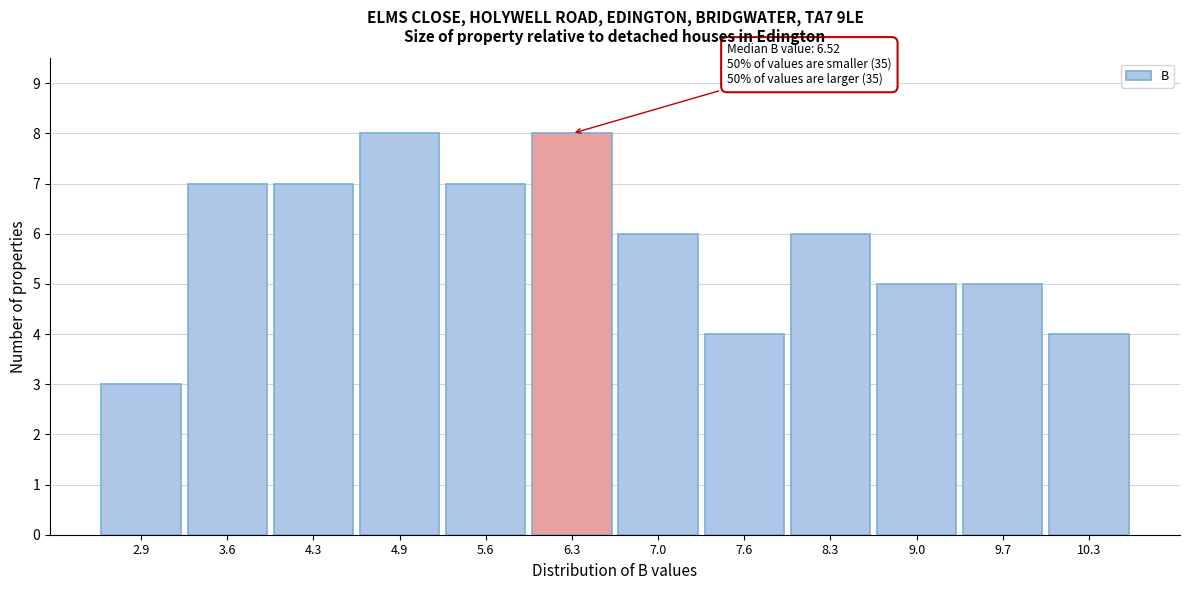

Reading left to right, extract all data points from this chart.

3	7	7	8	7	8	6	4	6	5	5	4